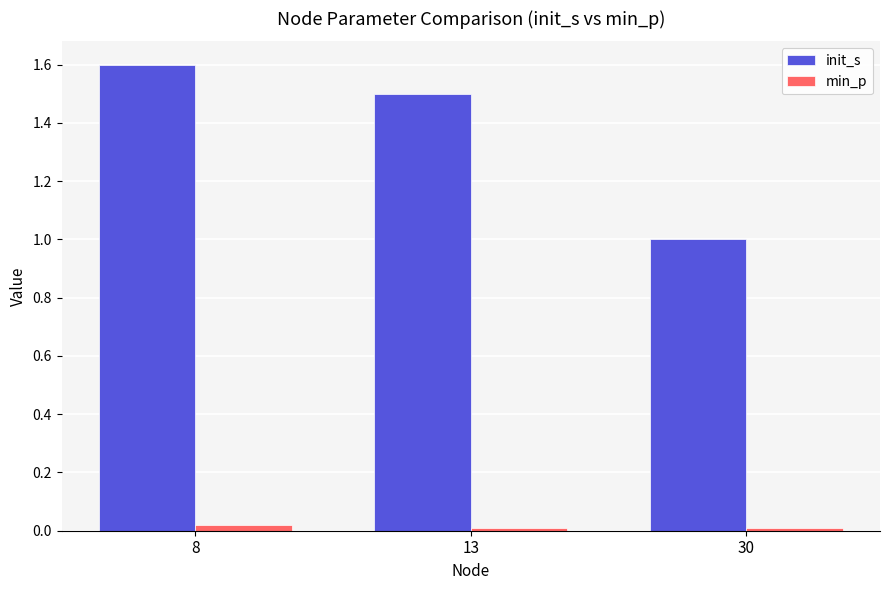

What is the sum of the init_s values at 8 and 13?

3.1